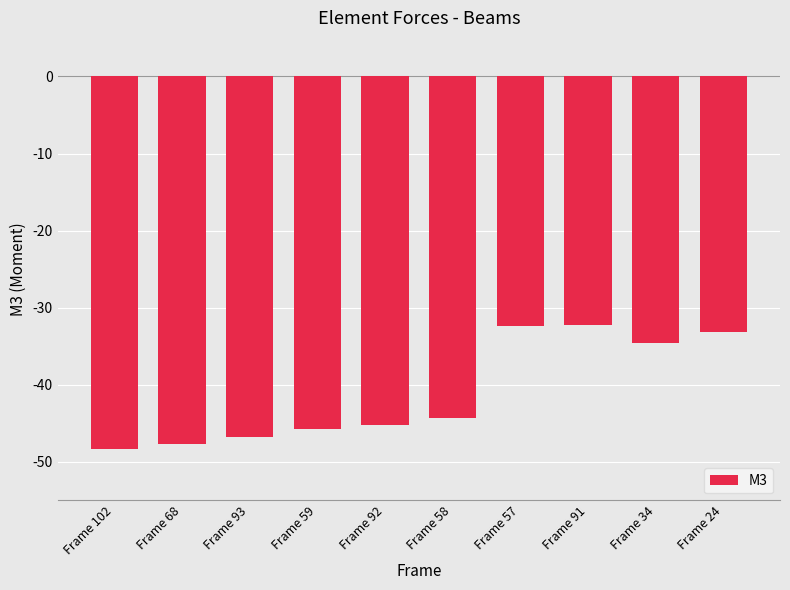

The value at Frame 57 is -20.6. True or false?

False